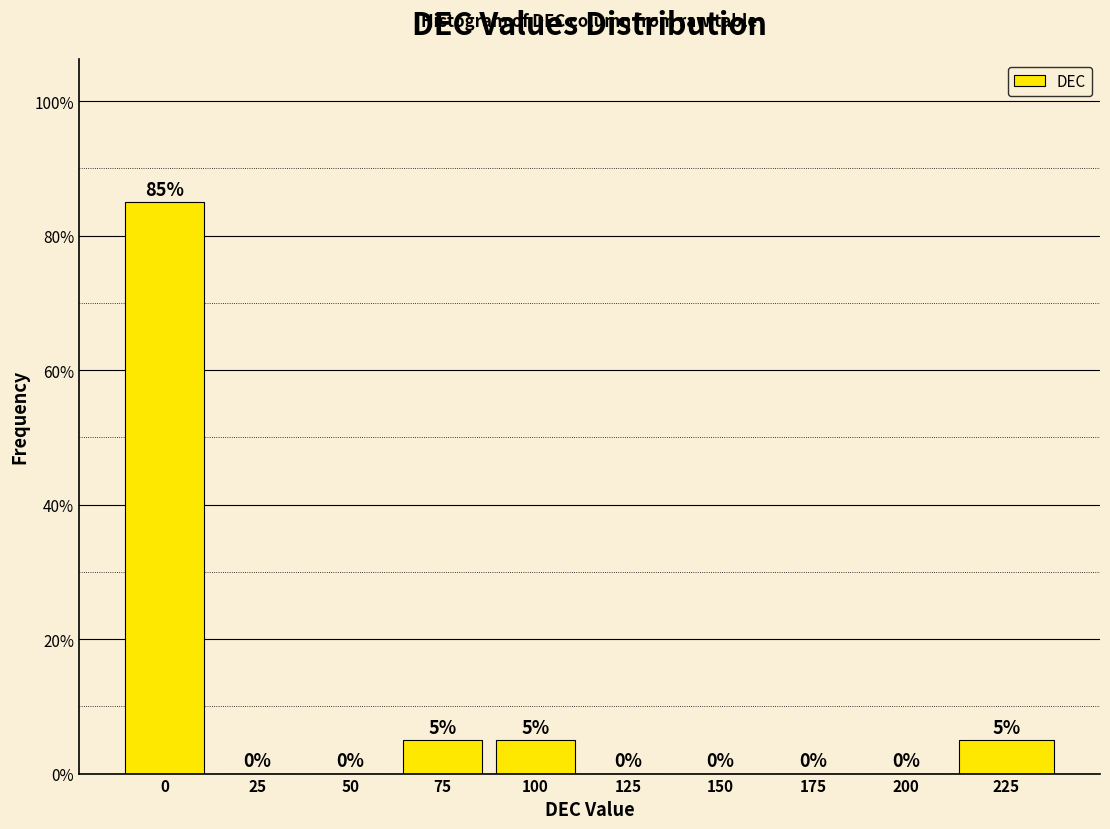

Reading right to left, list all the values displayed in this chart.

225=5	200=0	175=0	150=0	125=0	100=5	75=5	50=0	25=0	0=85